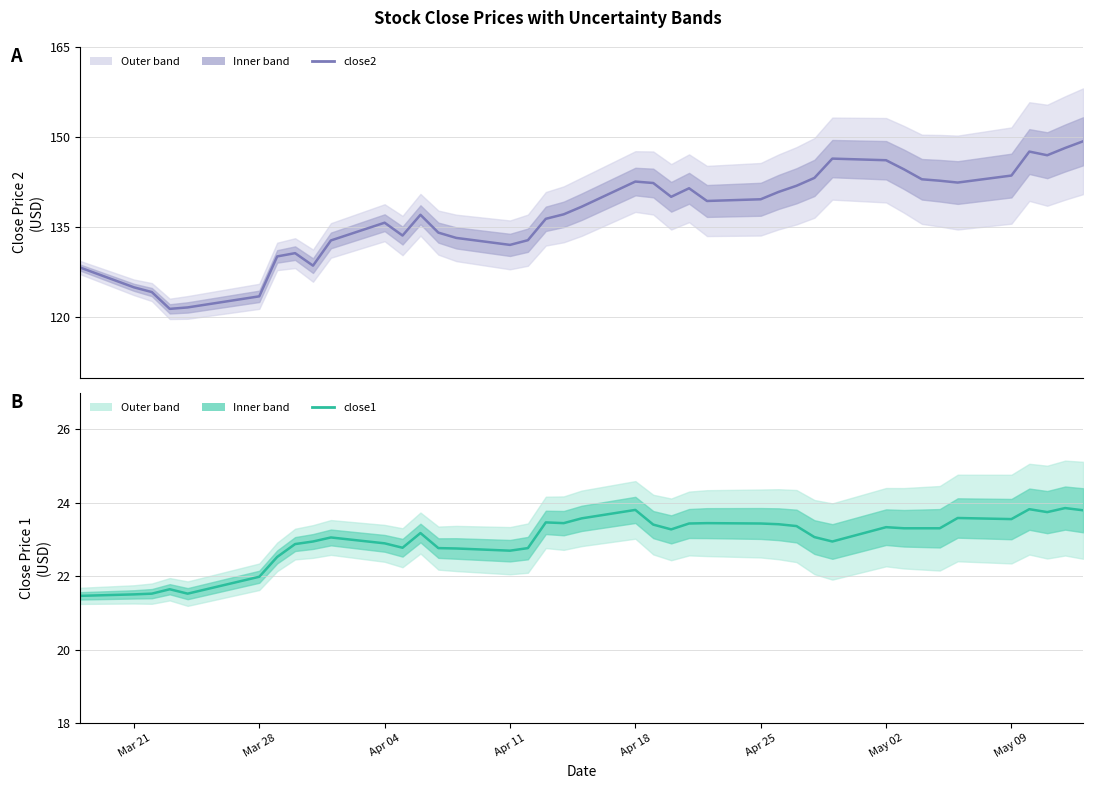

What is the difference between the second highest and second lowest values in the close2 series?

26.5